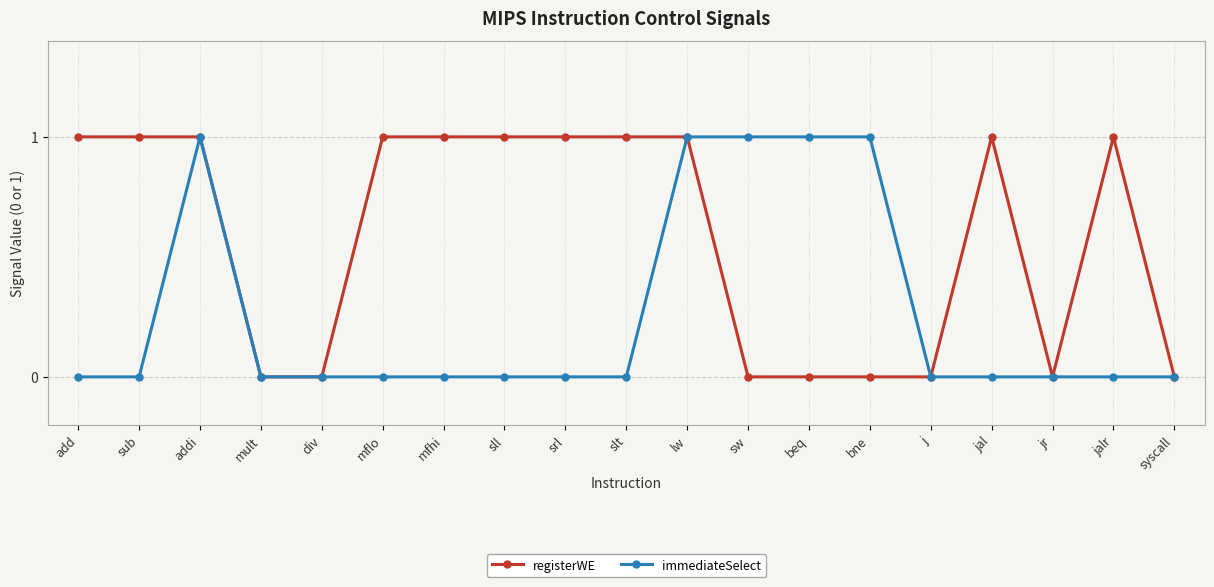

The value of immediateSelect at addi is 0. True or false?

False